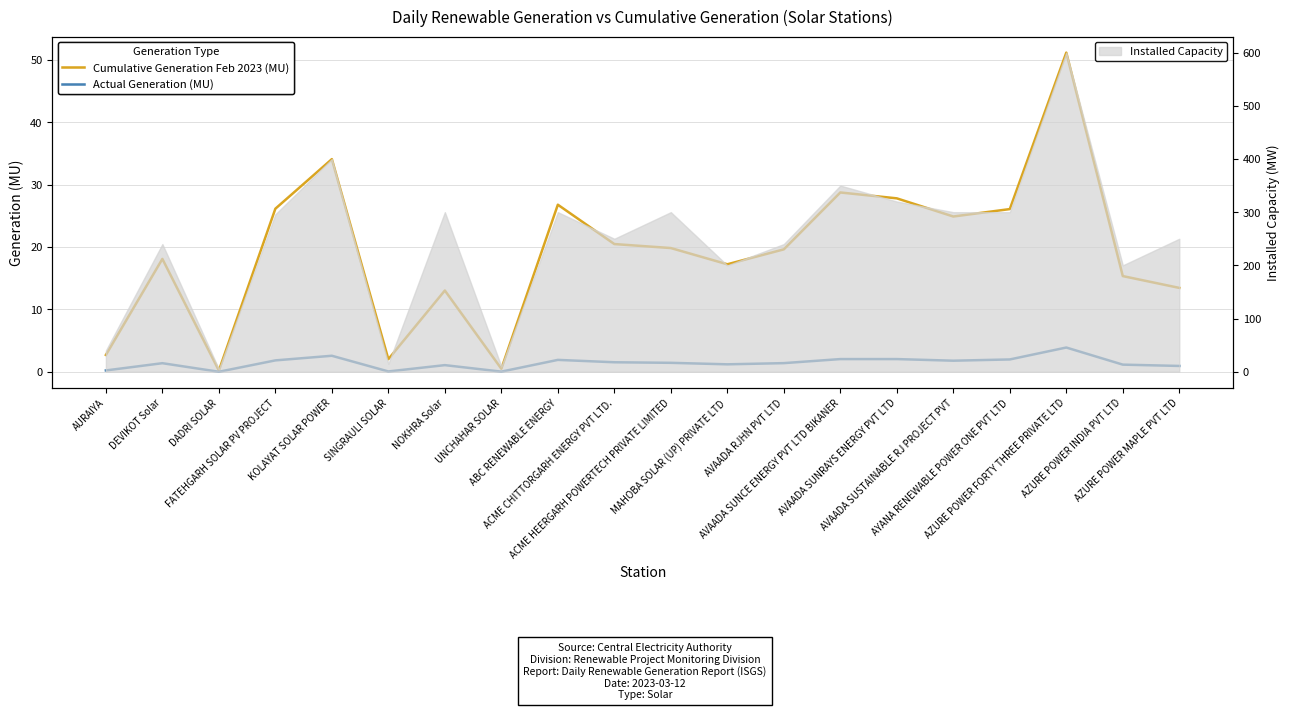

Is it true that Actual Generation (MU) equals 0.1 at SINGRAULI SOLAR?

True